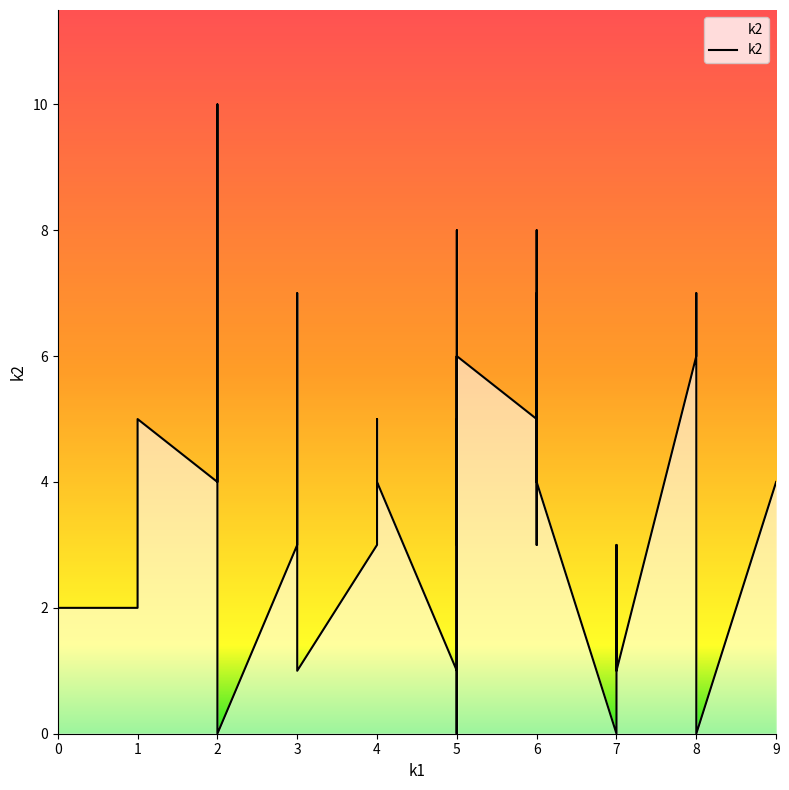

Count the values in the range 2 to 6.

24